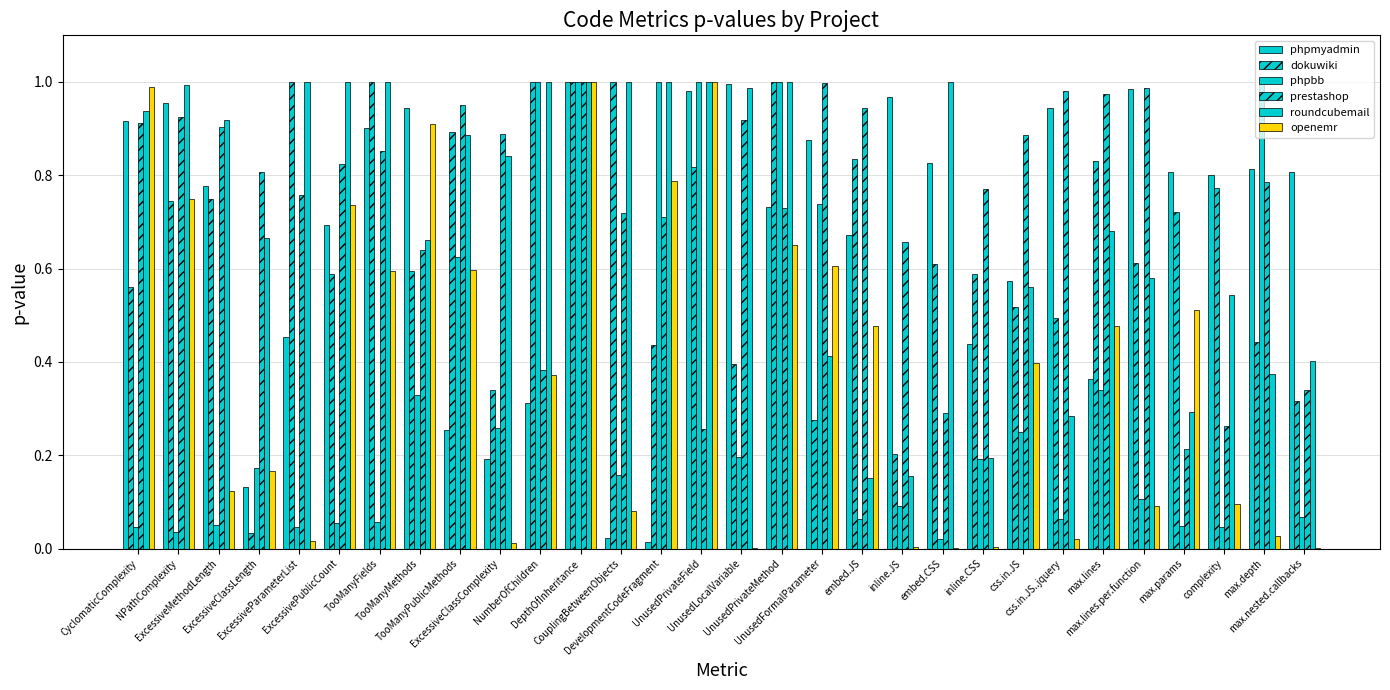

What is the greatest value displayed?

1.0